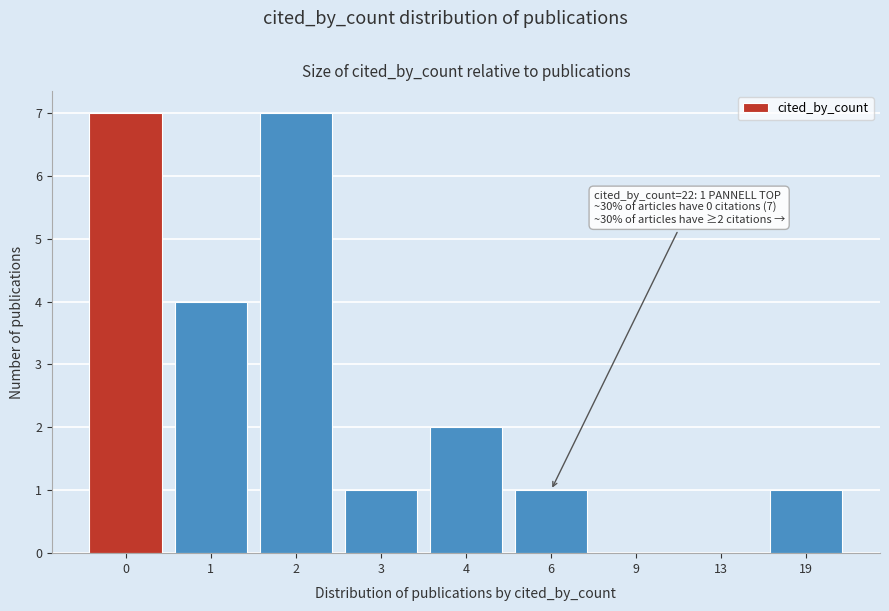

Reading left to right, transcribe all the data shown in this chart.

0=7	1=4	2=7	3=1	4=2	6=1	9=0	13=0	19=1